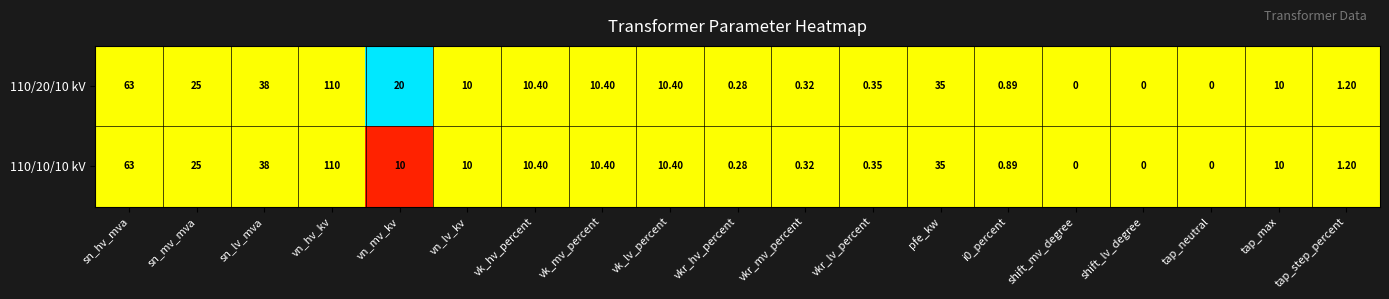

At which label is 110/20/10 kV closest to 55?

sn_hv_mva